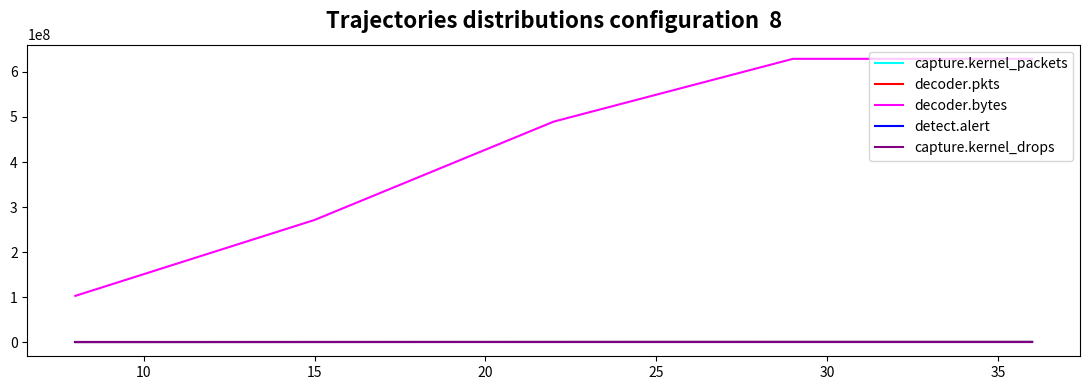

Which series has the largest range (max minus min)?

decoder.bytes